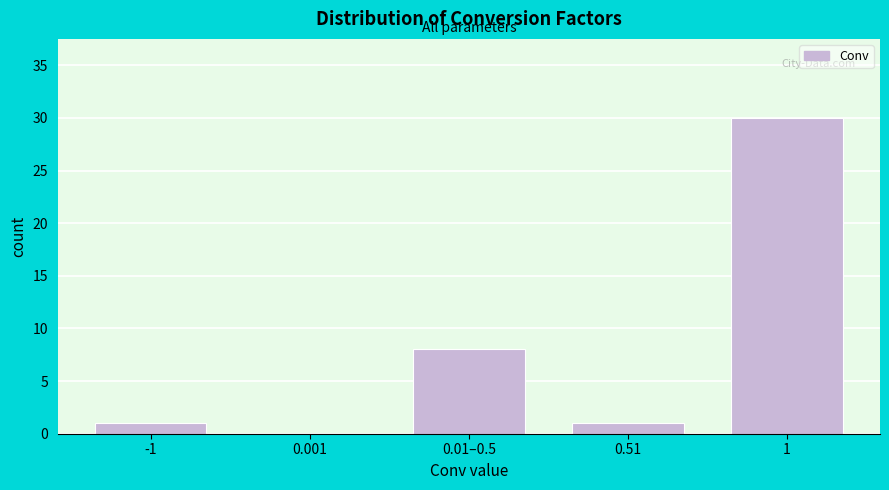

Reading left to right, list all the values displayed in this chart.

-1=1	0.001=0	0.01–0.5=8	0.51=1	1=30